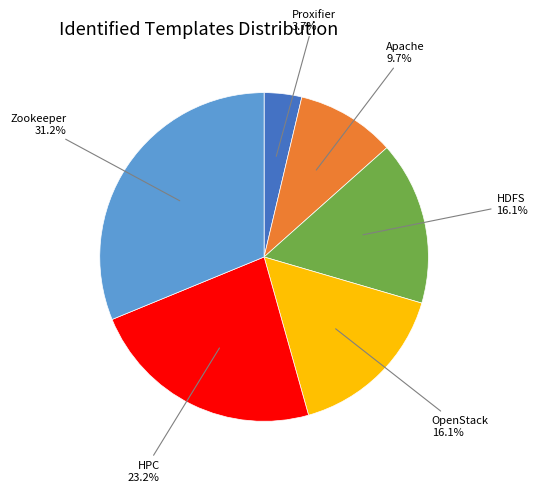

What is the ratio of the value at Apache to the value at HDFS?

0.6